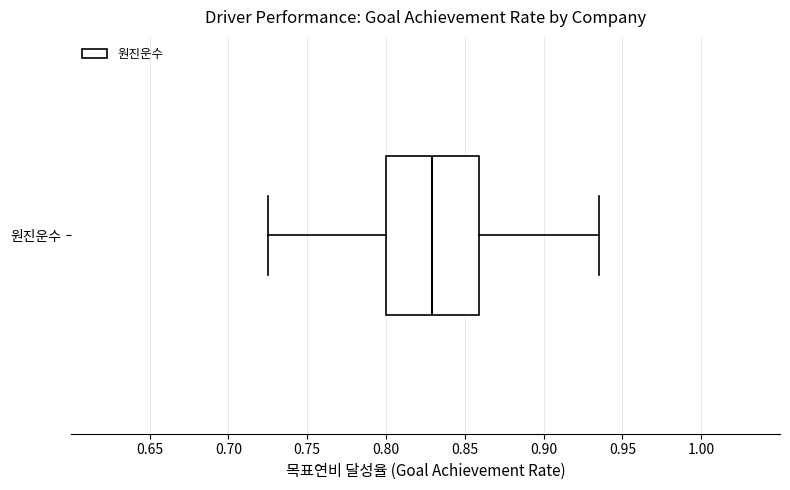

Where does the left whisker of the box for 원진운수 end on the x-axis? The values are not printed on the chart, so give them approximately, as read against the axis.

0.725